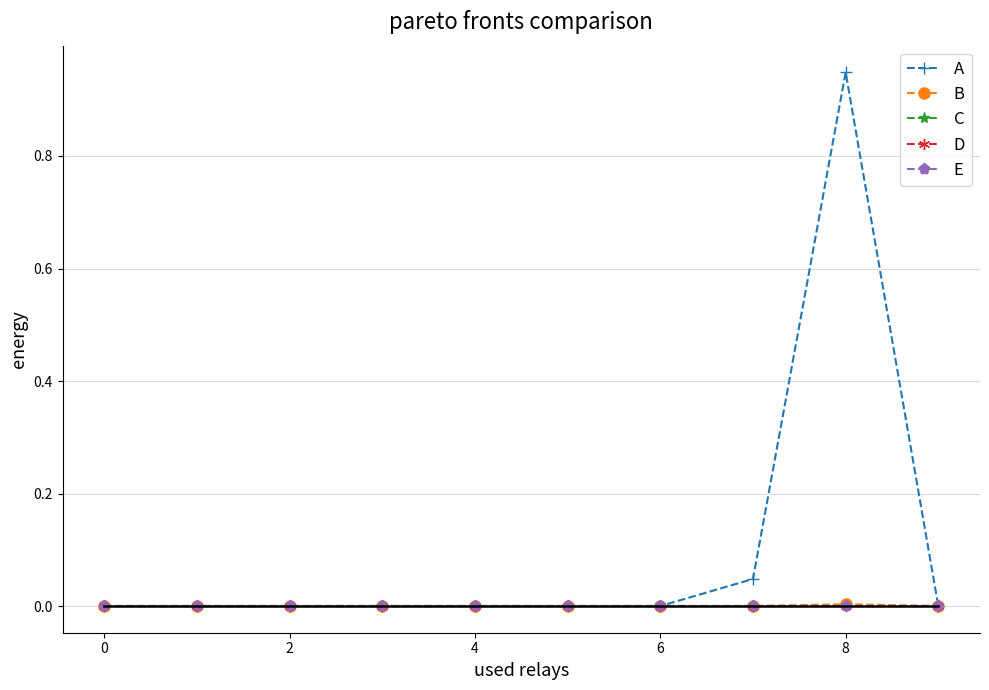

How many lines are shown in the chart?

5